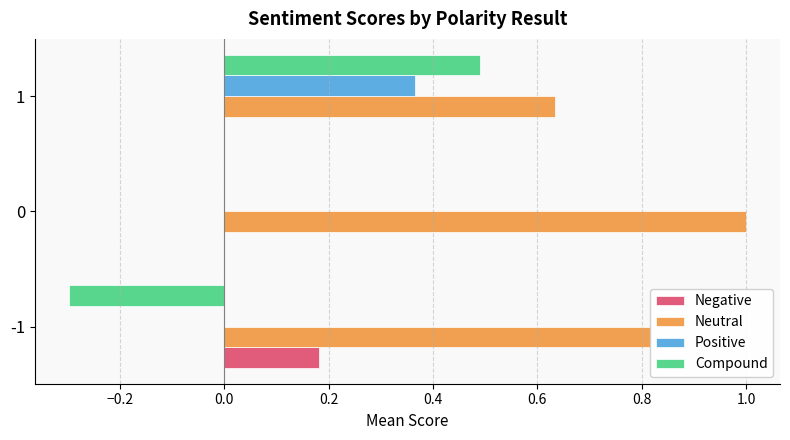

Which series has the largest total across all categories?

Neutral